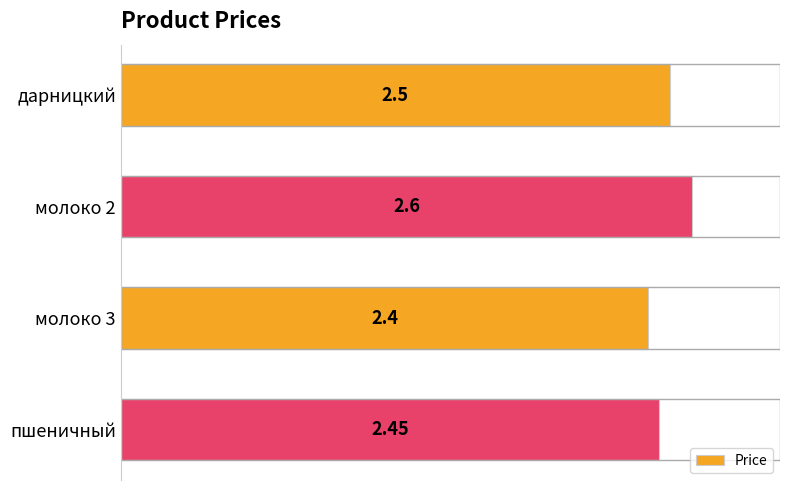

Where is the data nearest to the value 2?

молоко 3